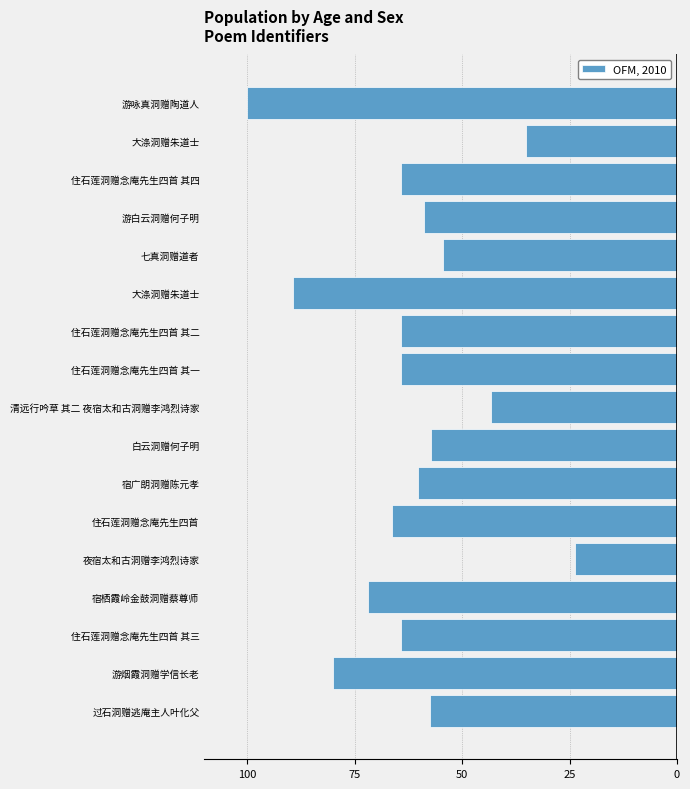

Does the chart contain any negative values?

Yes